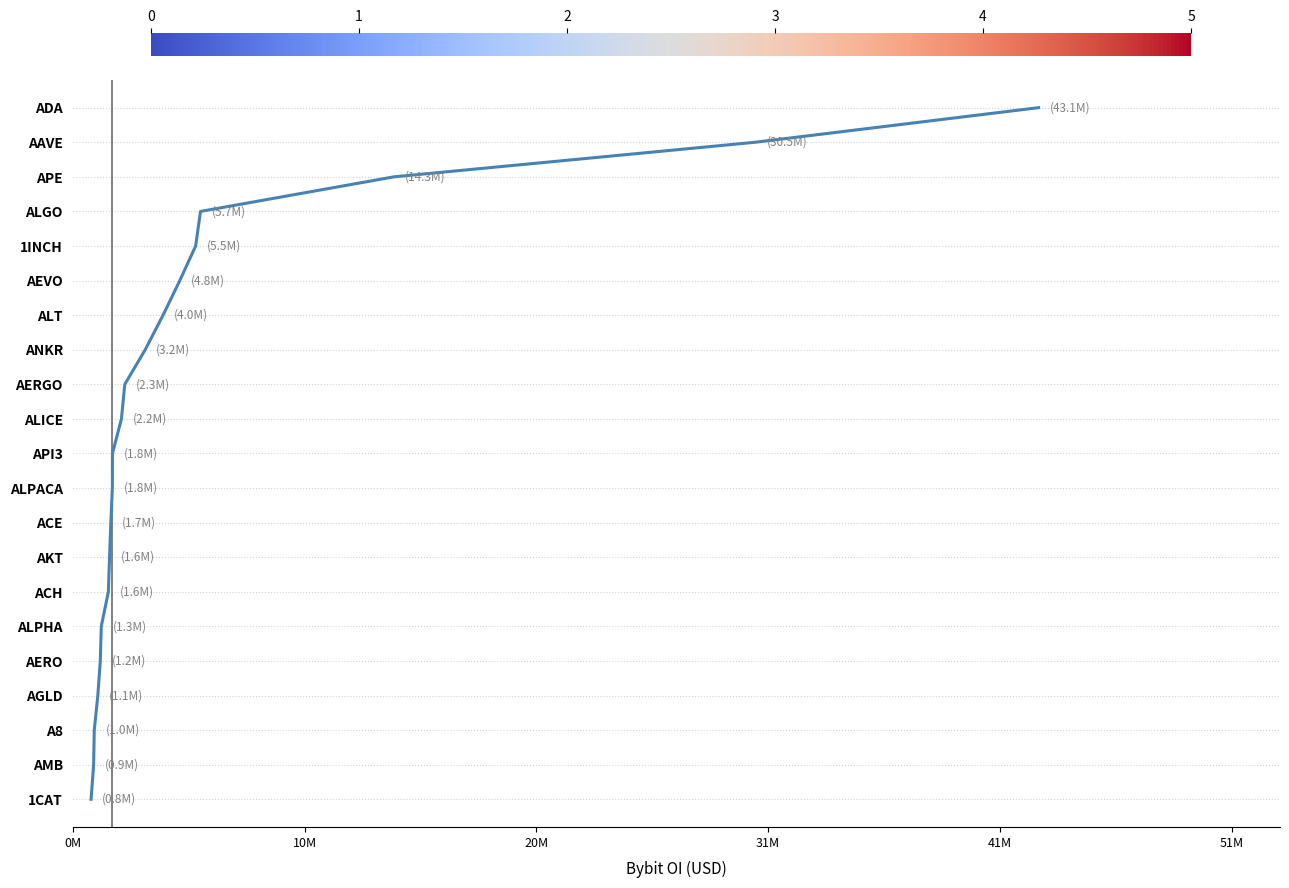

True or false: there are more than 1 points higher than both neighbors.

False